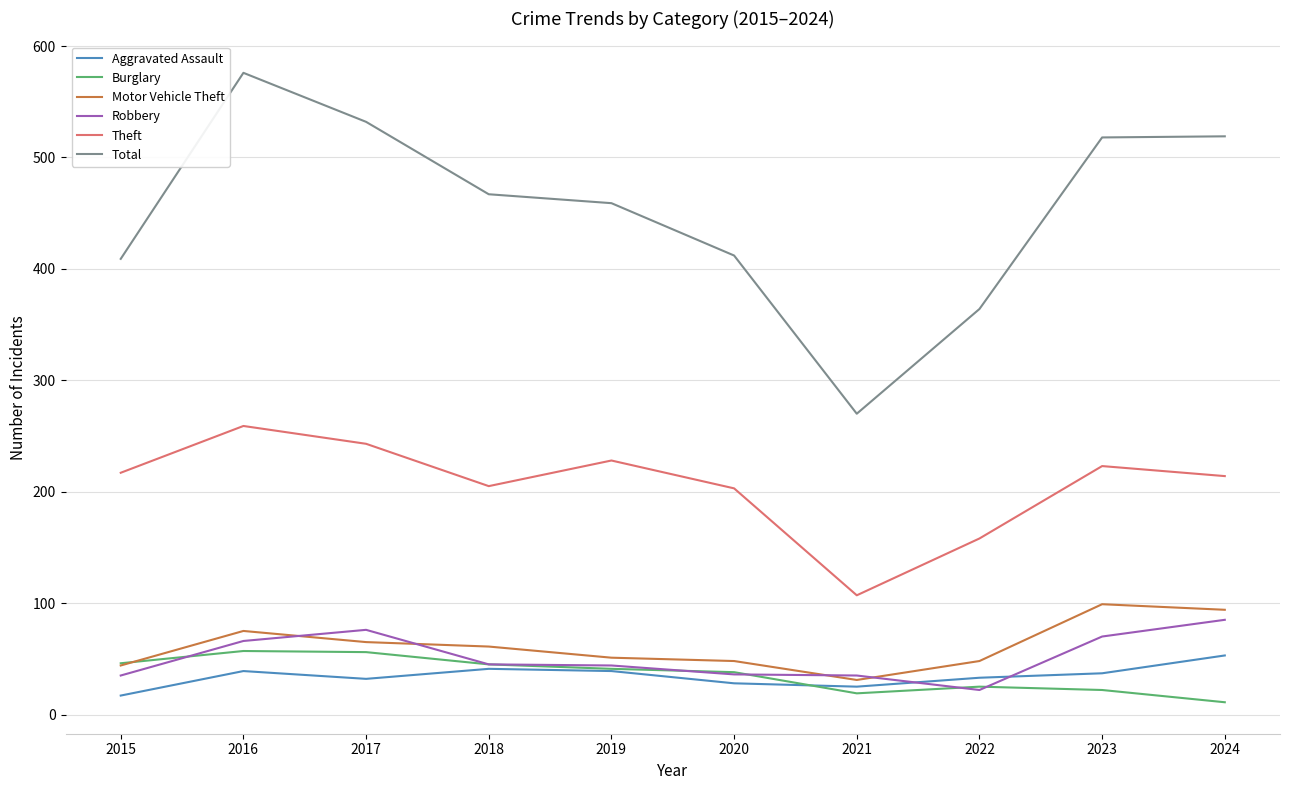

Which series changed the most between 2015 and 2023?

Total